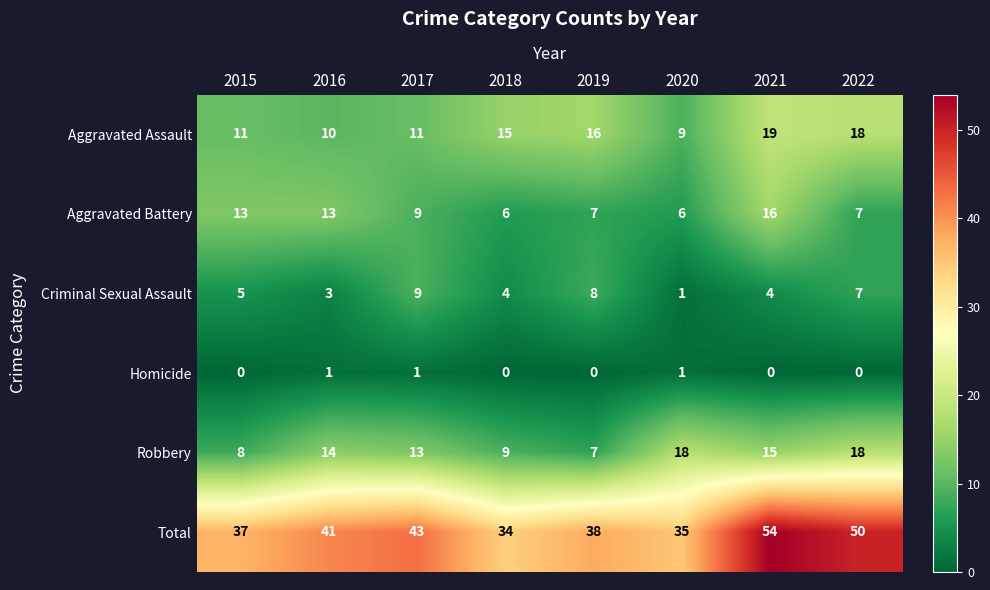

Which series changed the most between 2016 and 2021?

Total